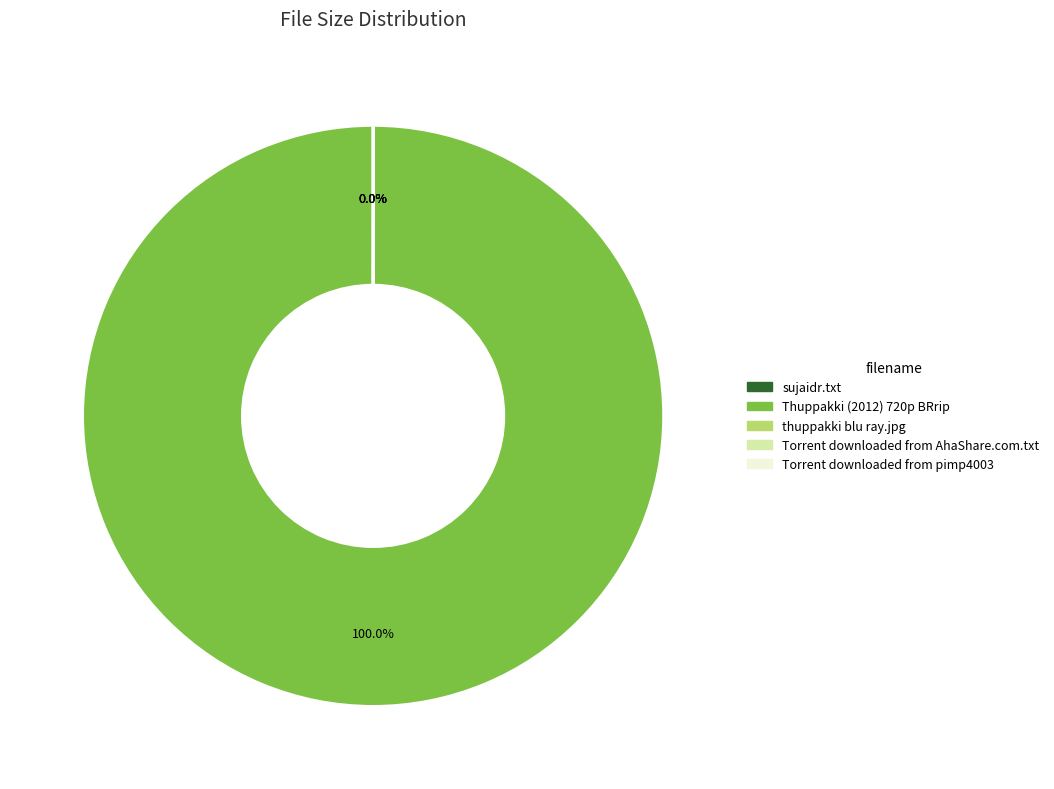

Is there a majority slice in this chart?

Yes